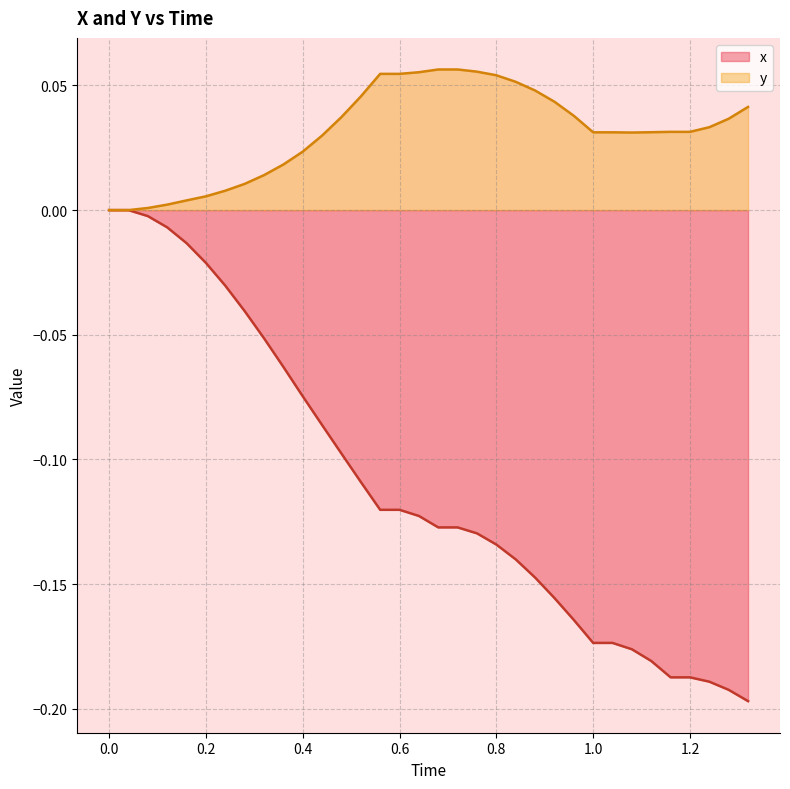

Which series has the widest spread of values?

x